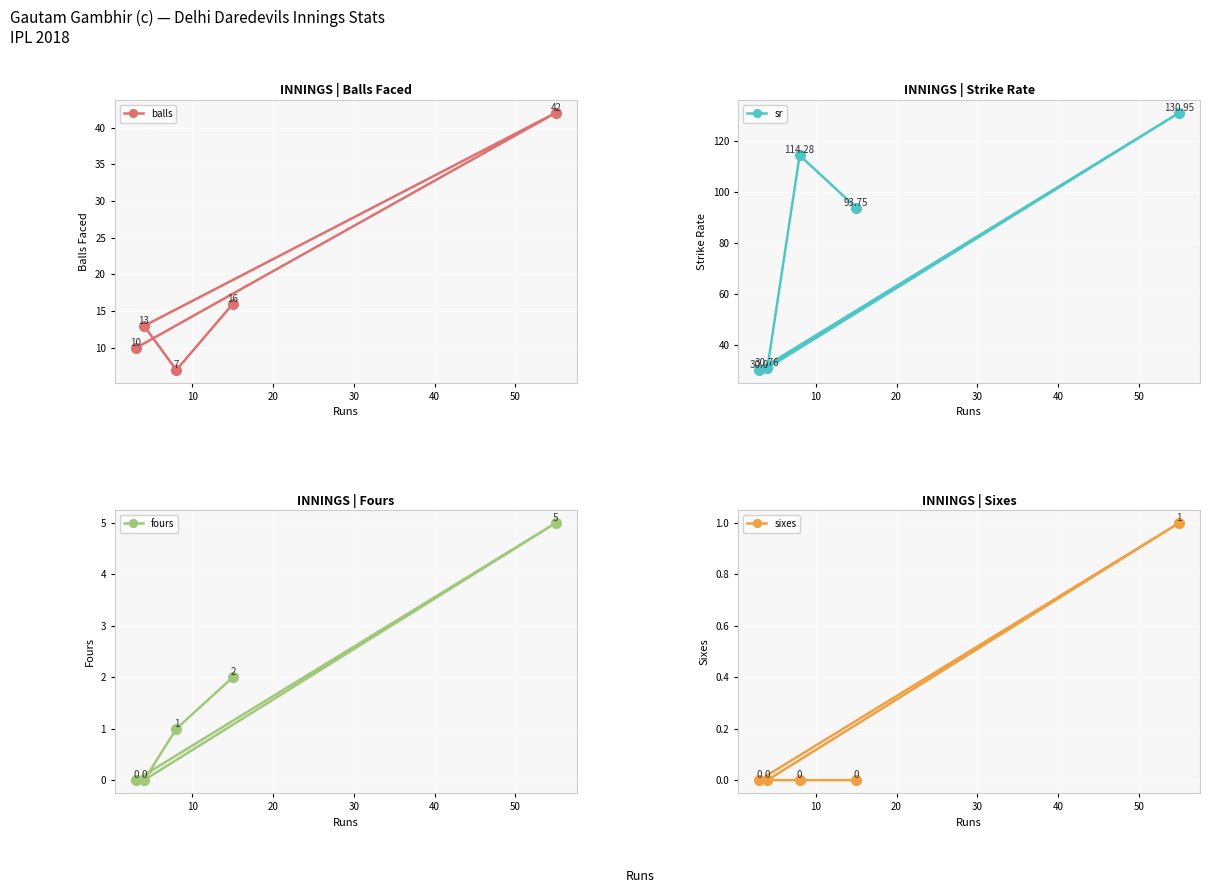

What is the lowest value of the balls series?

7